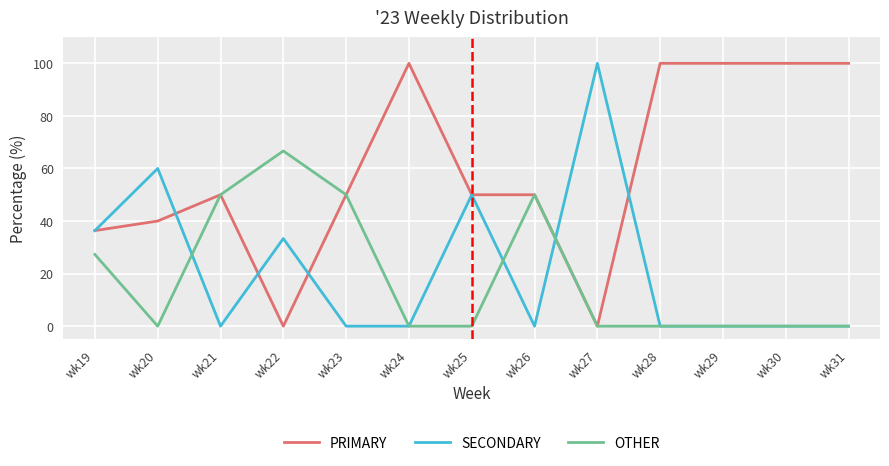

Is it true that OTHER equals 73.8 at wk26?

False